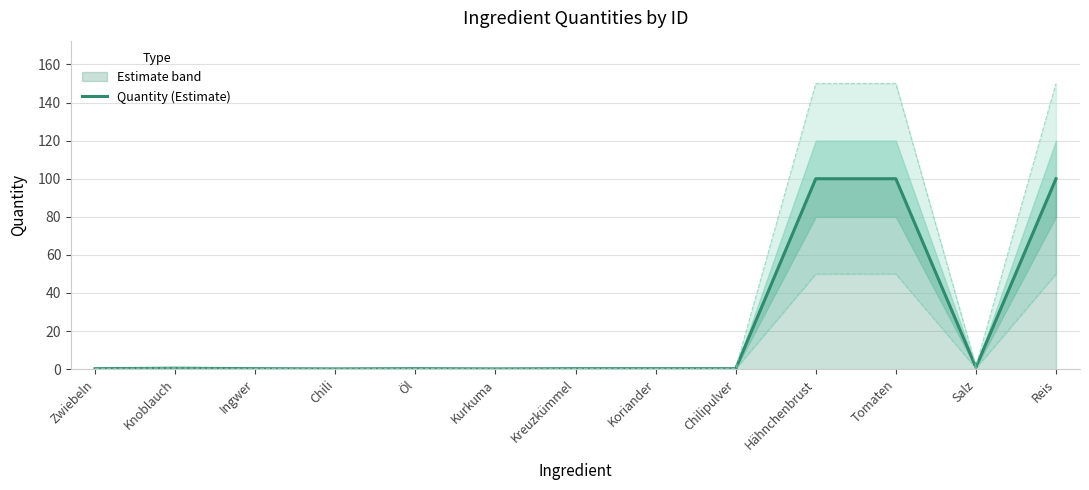

Reading right to left, list all the values displayed in this chart.

Reis=100.0	Salz=1.0	Tomaten=100.0	Hähnchenbrust=100.0	Chilipulver=0.2	Koriander=0.2	Kreuzkümmel=0.2	Kurkuma=0.1	Öl=0.2	Chili=0.1	Ingwer=0.2	Knoblauch=0.5	Zwiebeln=0.2